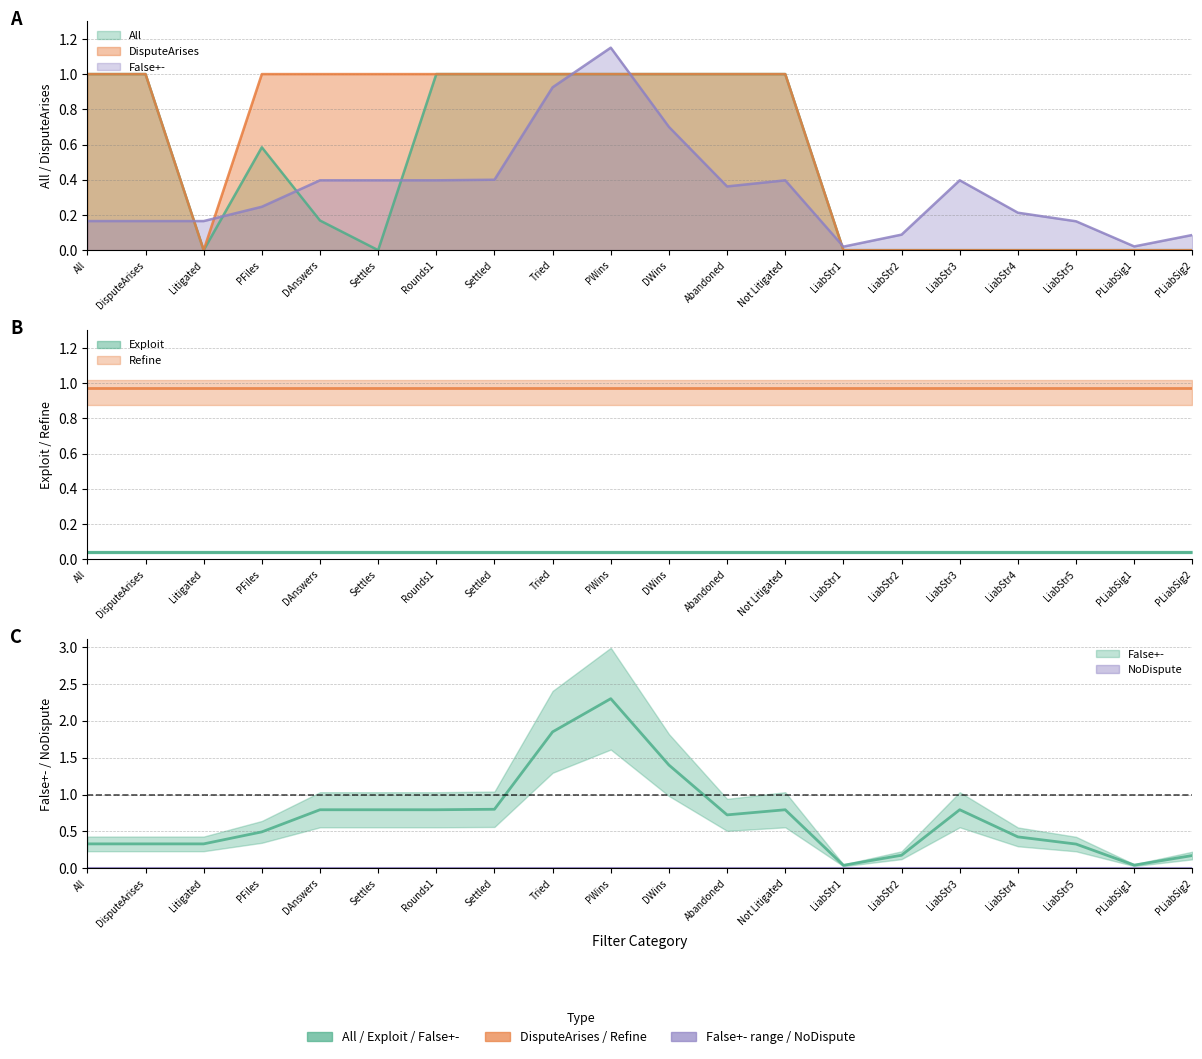

The DisputeArises series shows 1.0 at Settles. True or false?

True